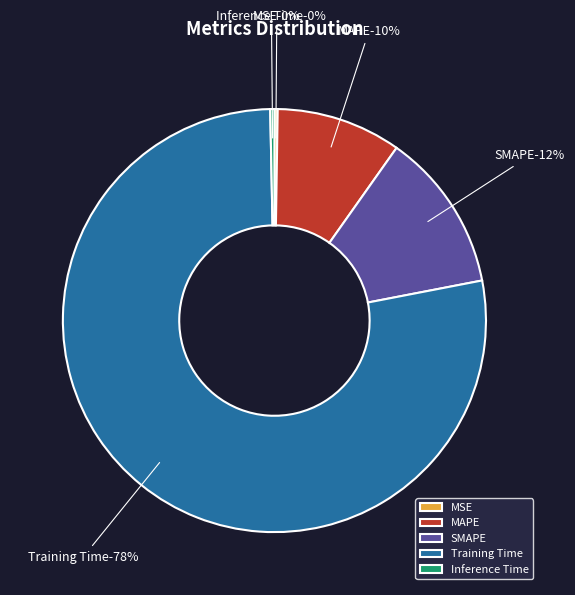

Which slice is the smallest?

MSE